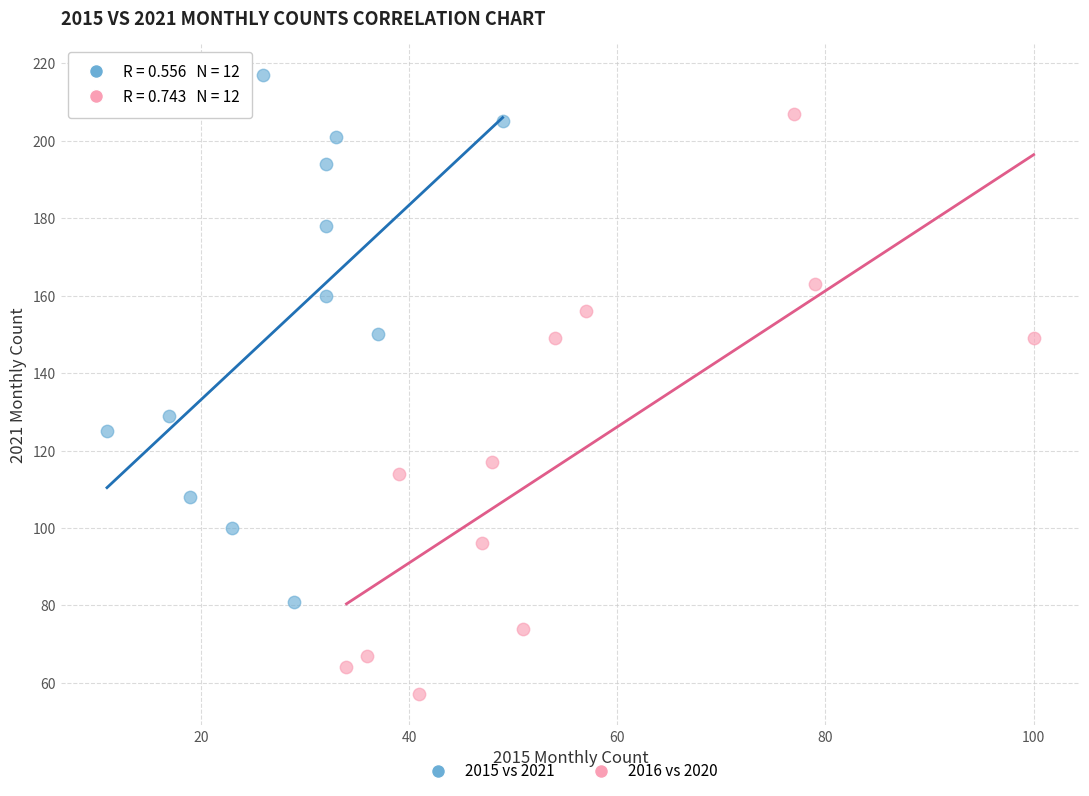

Which series contains the lowest Y value?

2016 vs 2020